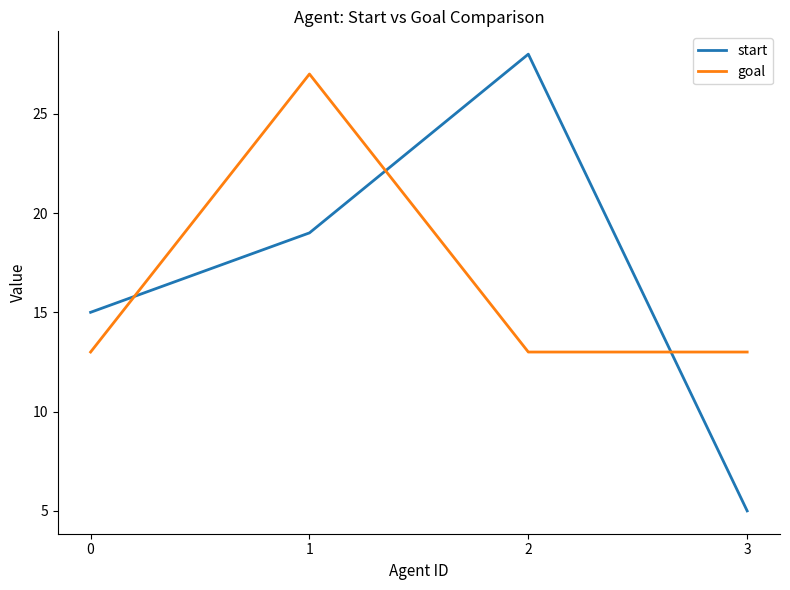

Reading left to right, transcribe all the data shown in this chart.

start: 0=15	1=19	2=28	3=5
goal: 0=13	1=27	2=13	3=13